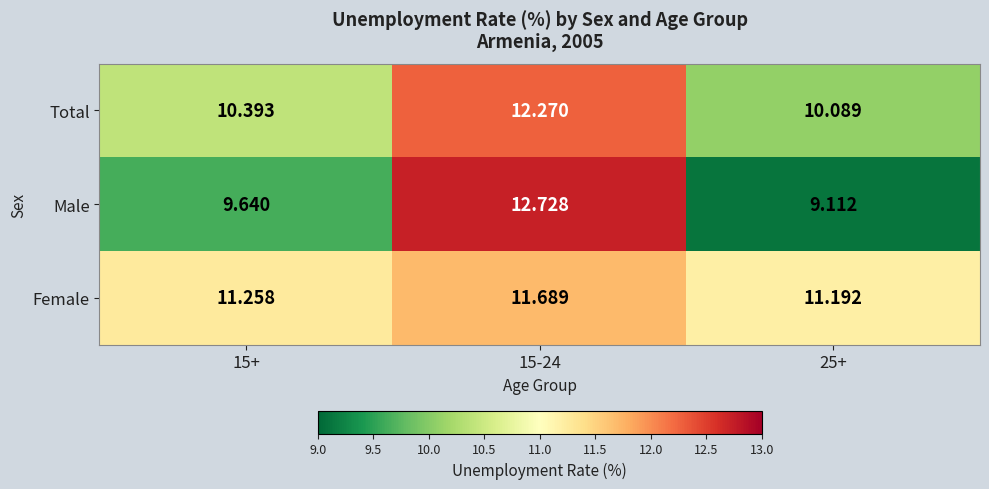

List the series in order of their peak value, lowest first.

Female, Total, Male